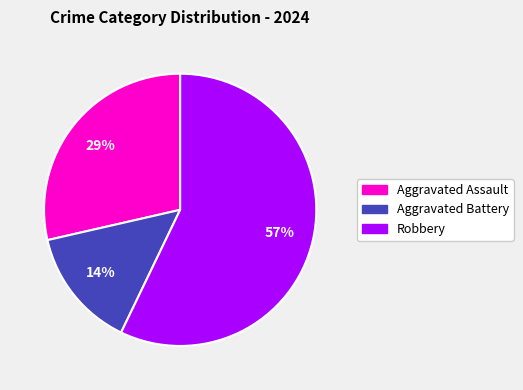

To the nearest percent, what percentage of the pie is Aggravated Assault?

29%